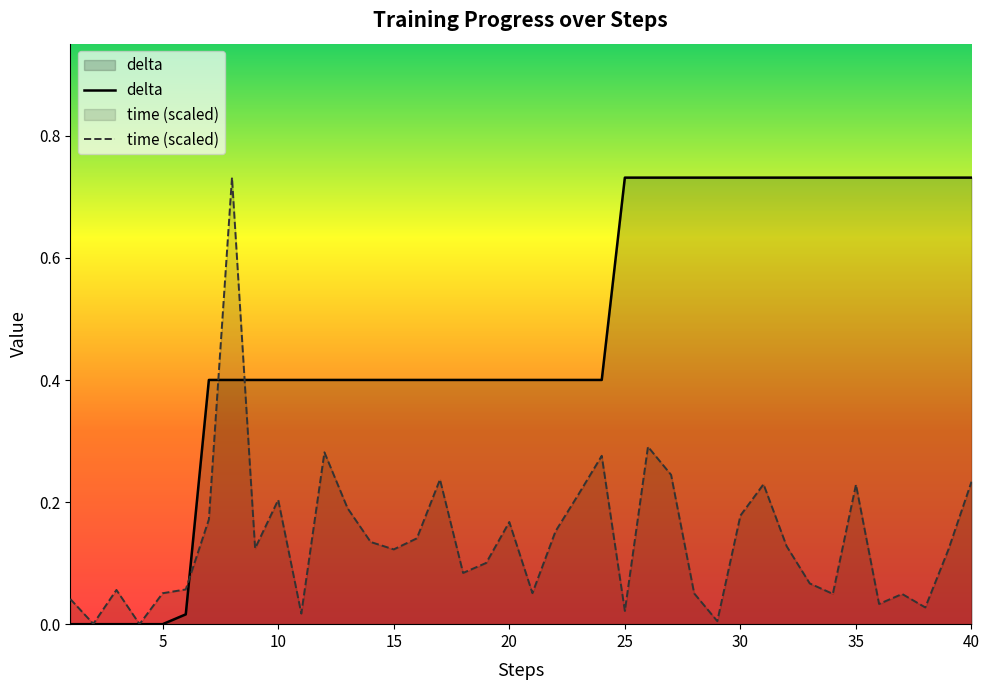

At which category is the sum across all series the highest?

8